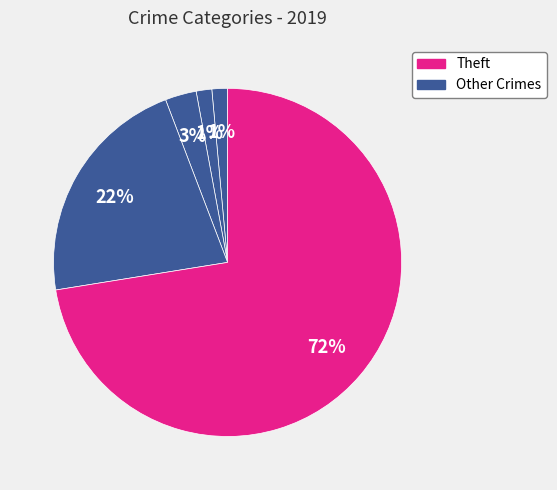

To the nearest percent, what is the average slice percentage?

20%